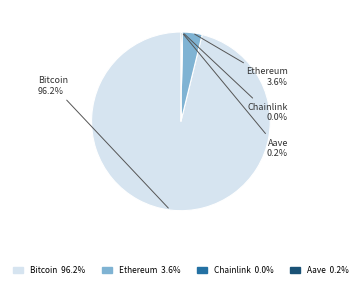

To the nearest percent, what portion does Ethereum represent?

4%